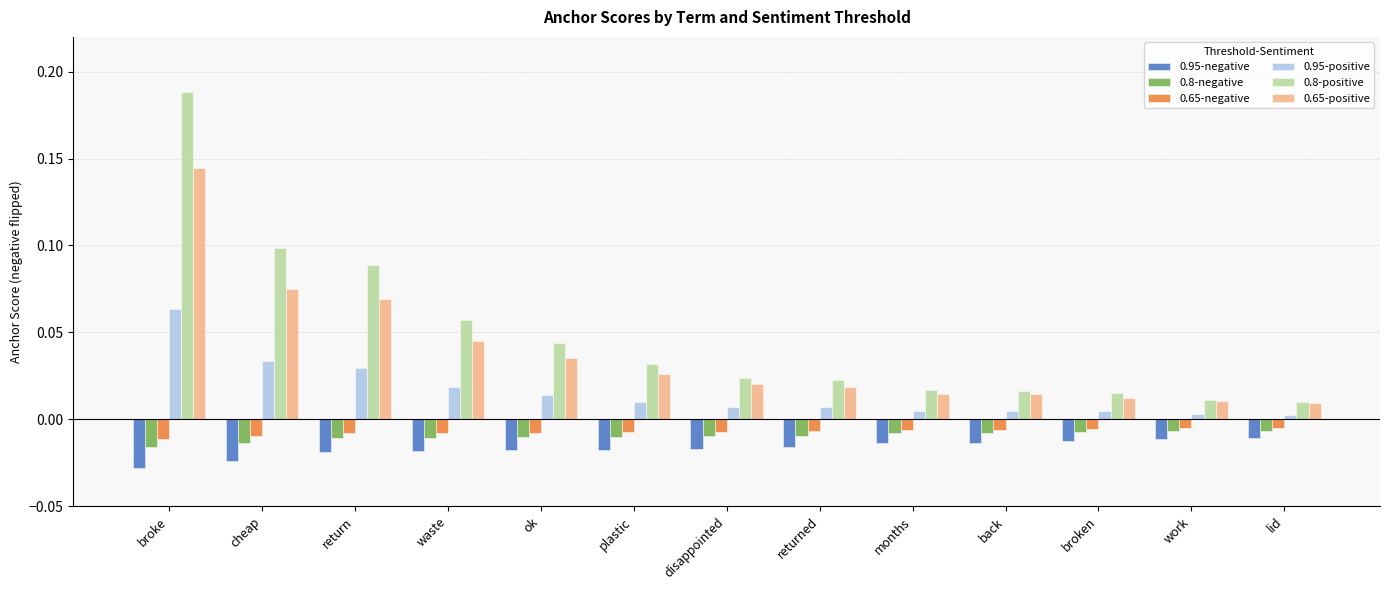

Which label corresponds to the largest value in the chart?

broke